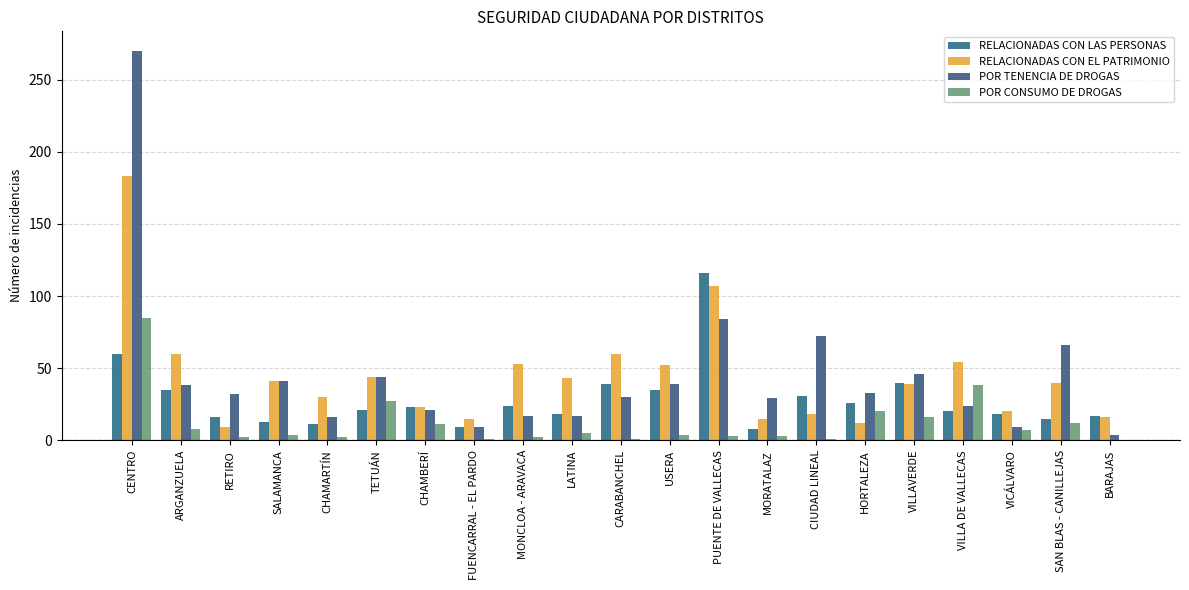

At which label does POR TENENCIA DE DROGAS reach its peak?

CENTRO